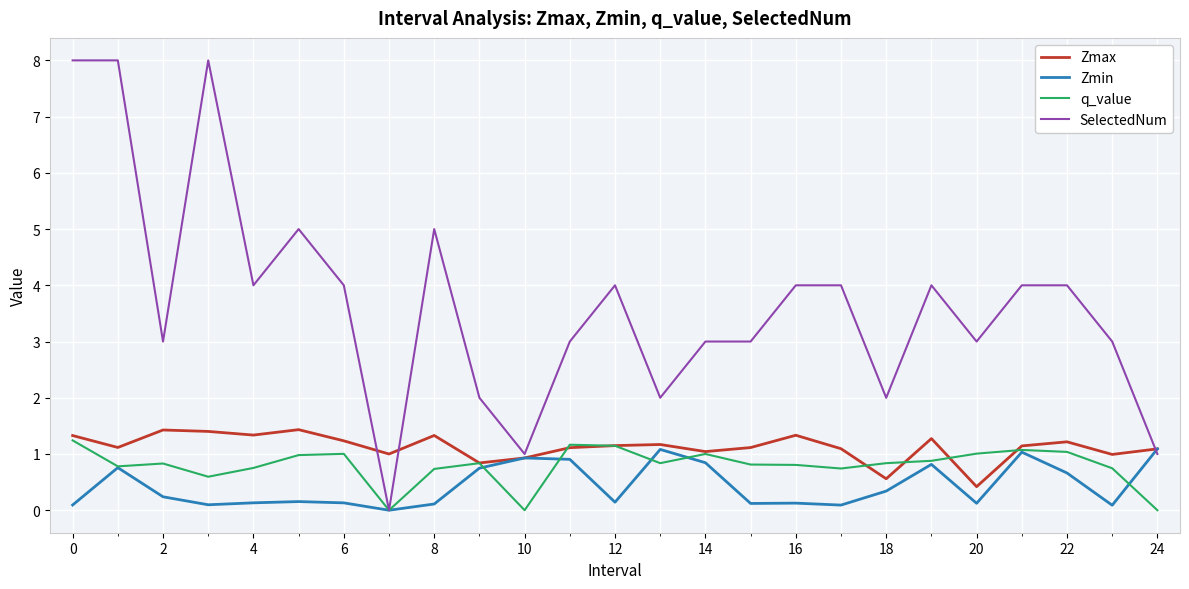

What is the maximum value for Zmin?

1.1